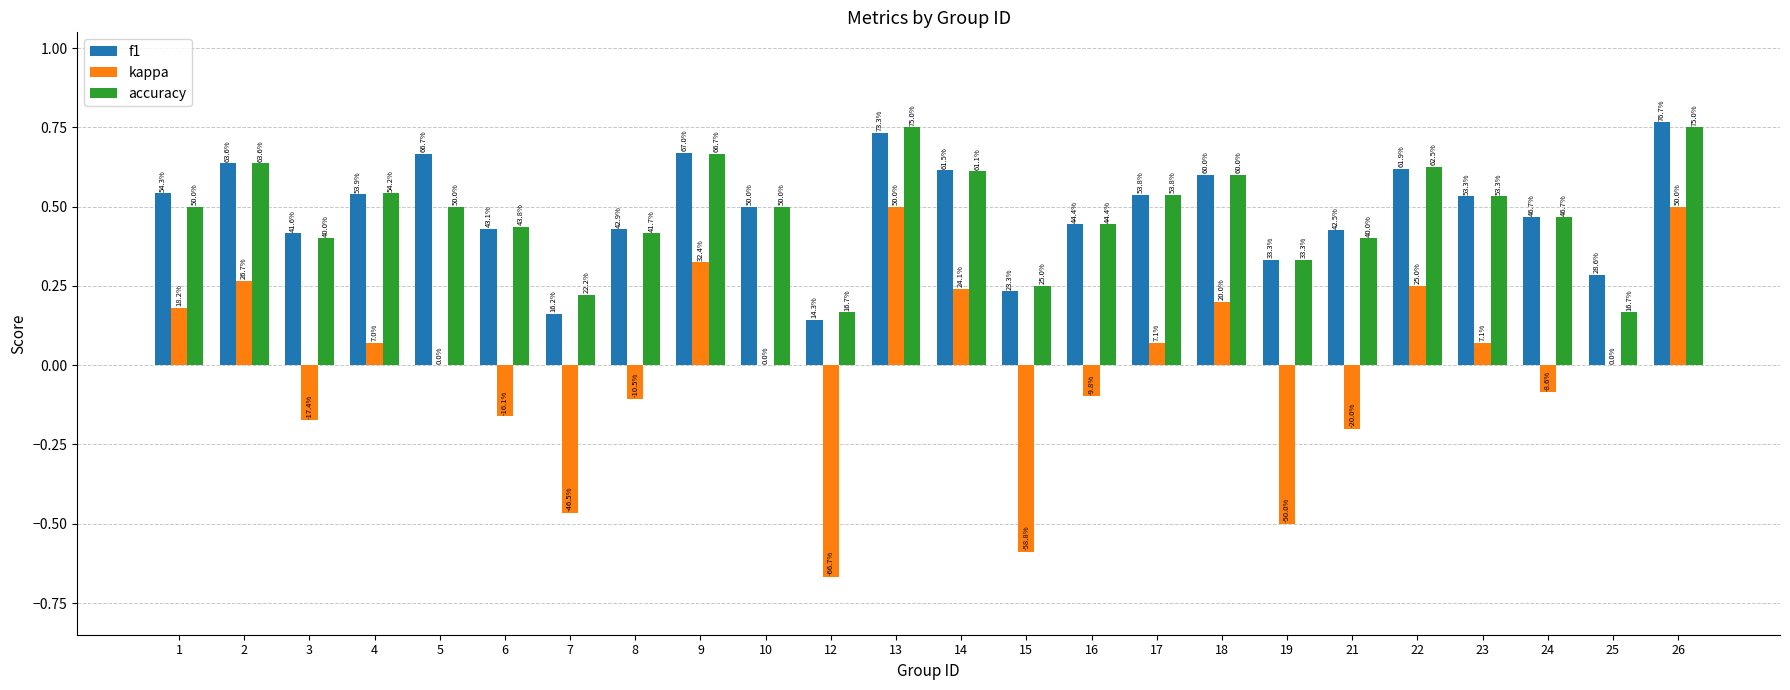

At which category is the sum across all series the highest?

26